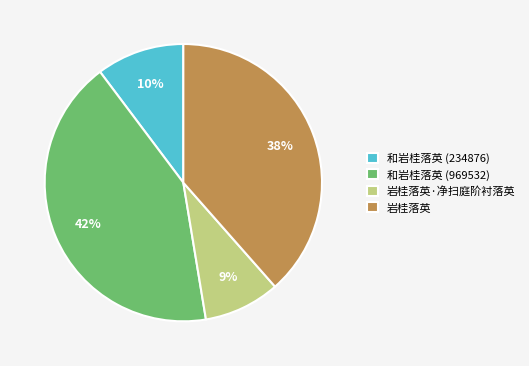

What percentage is the 和岩桂落英 (969532) slice, to the nearest percent?

42%